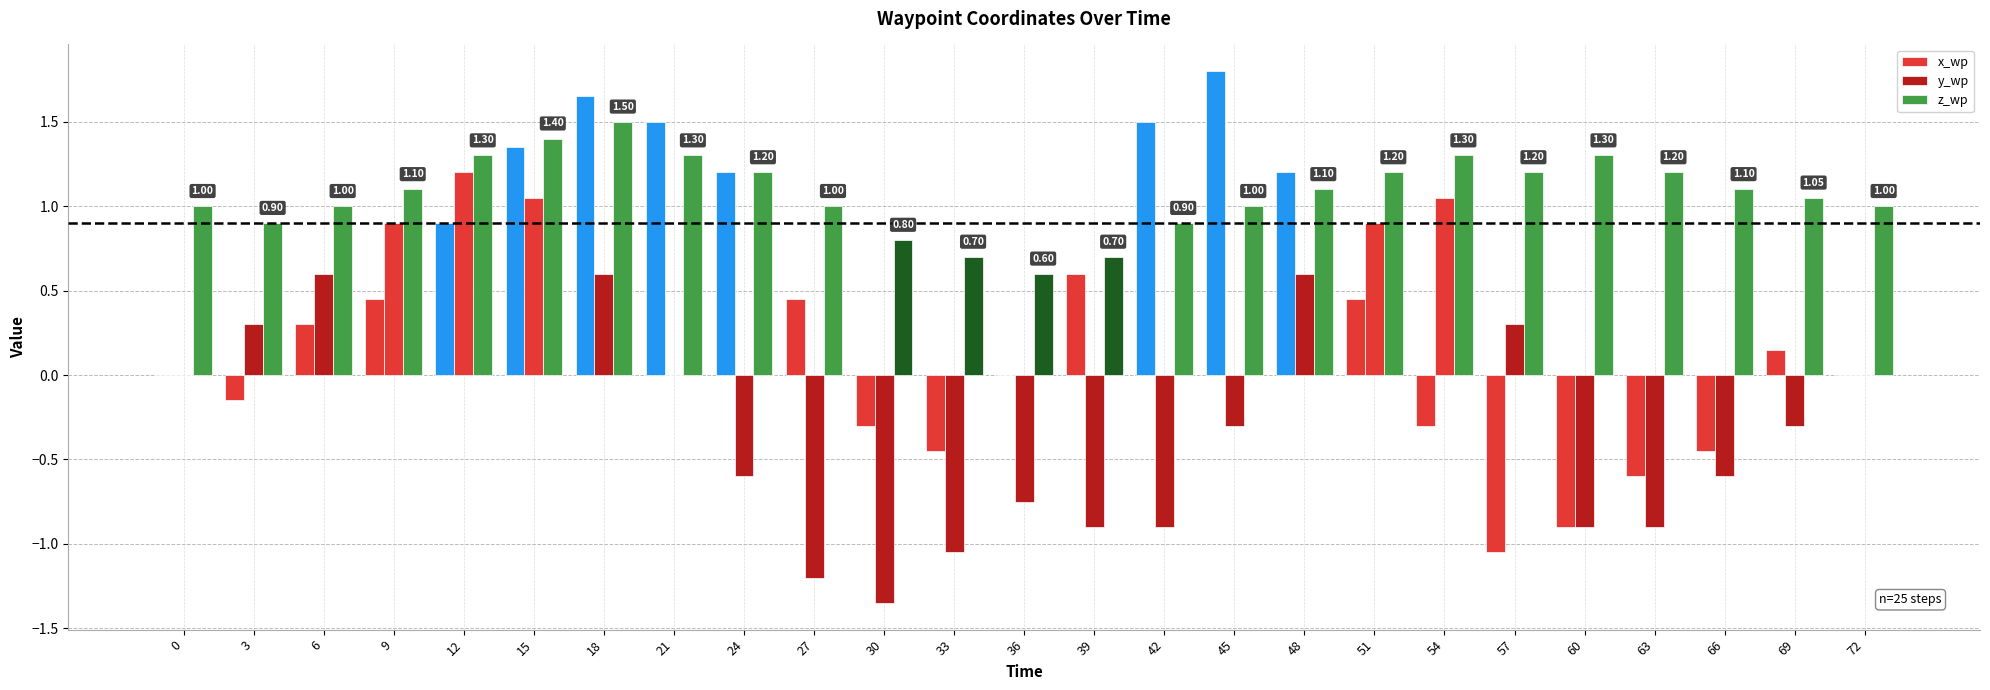

What is the difference between the maximum and second lowest values in the y_wp series?

2.4